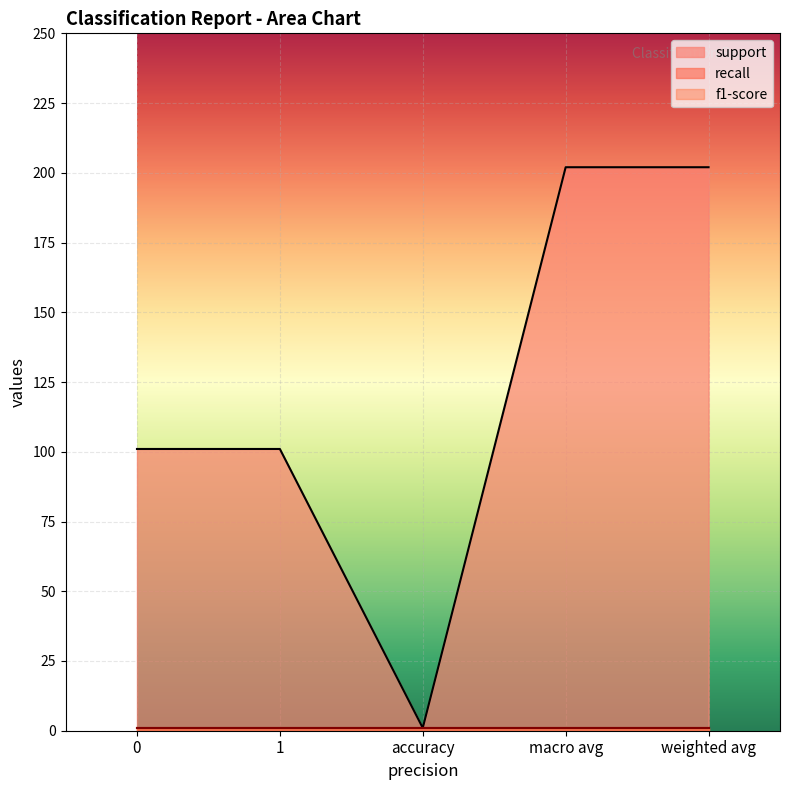

What is the value of the support point at the 2nd from the left?

101